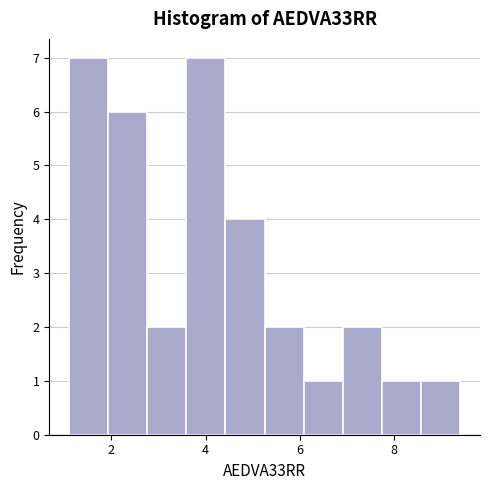

How tall is the bar that spans 8.6 to 9.4 on the x-axis? Neither the bar edges nor the heights are printed on the chart, so give them approximately, as read against the axes.

1